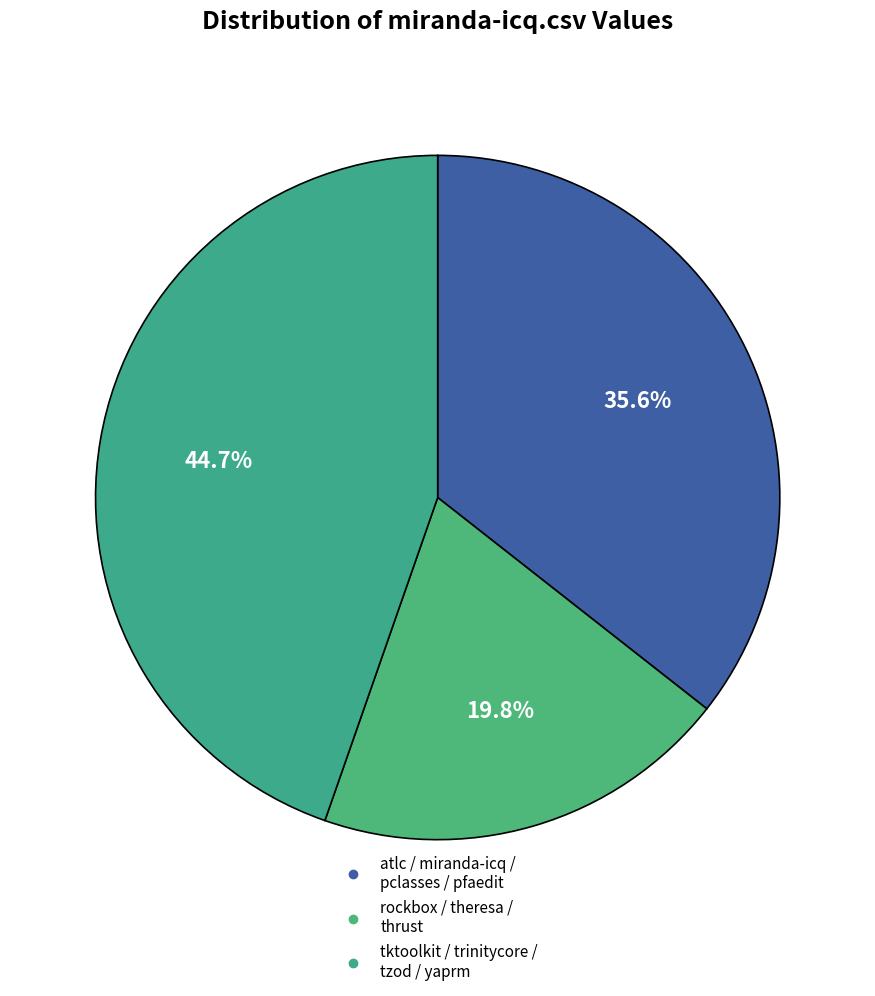

Count the number of slices in the pie.

3